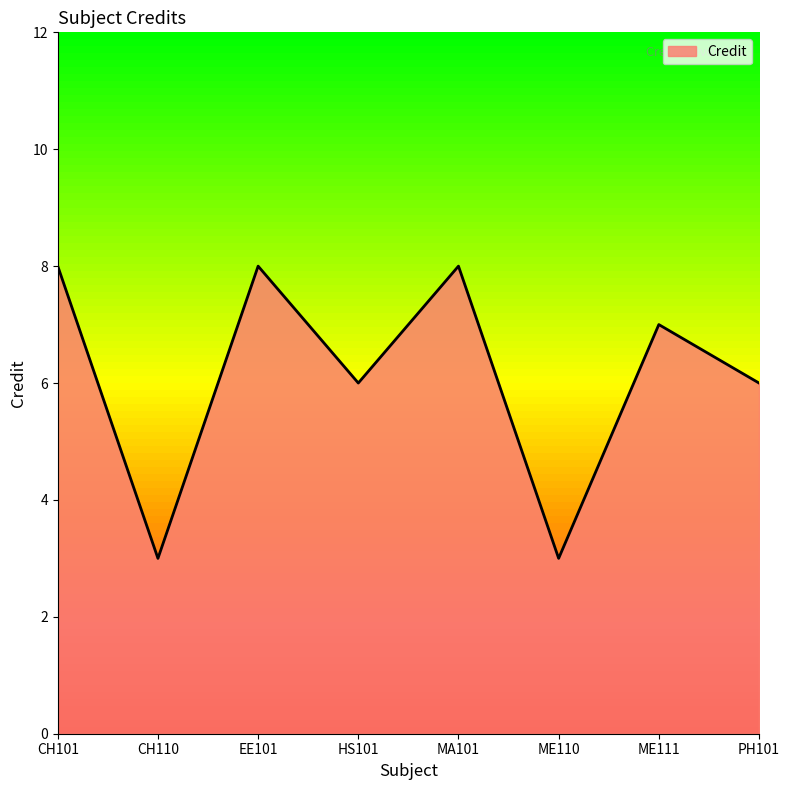

Reading left to right, extract all data points from this chart.

CH101=8	CH110=3	EE101=8	HS101=6	MA101=8	ME110=3	ME111=7	PH101=6